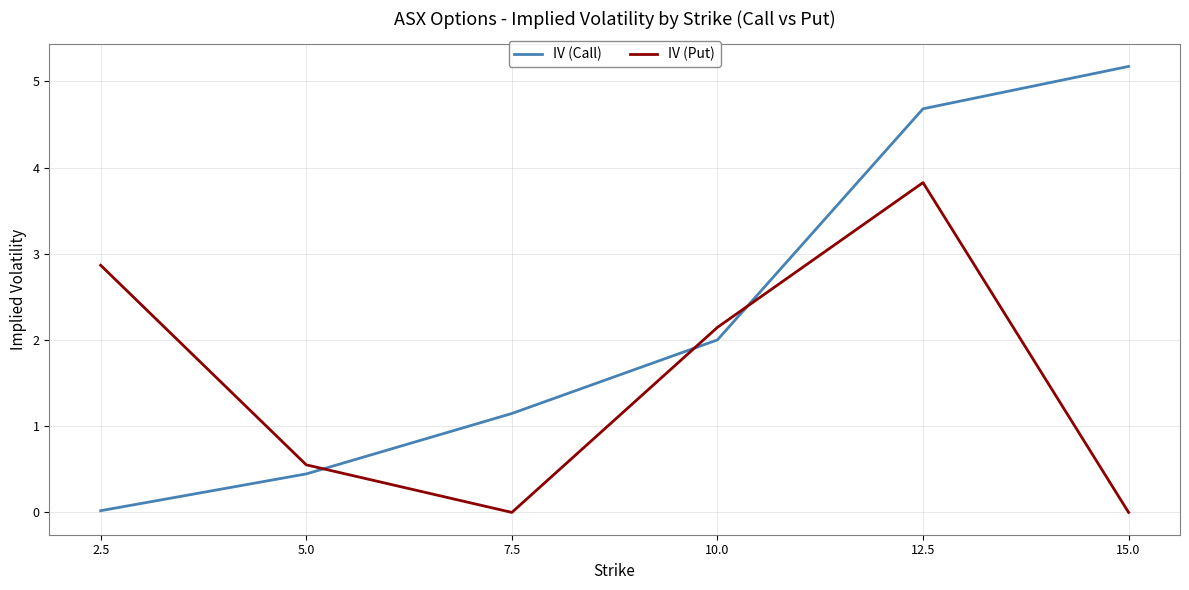

How many values in the IV (Put) series are below 2?

3